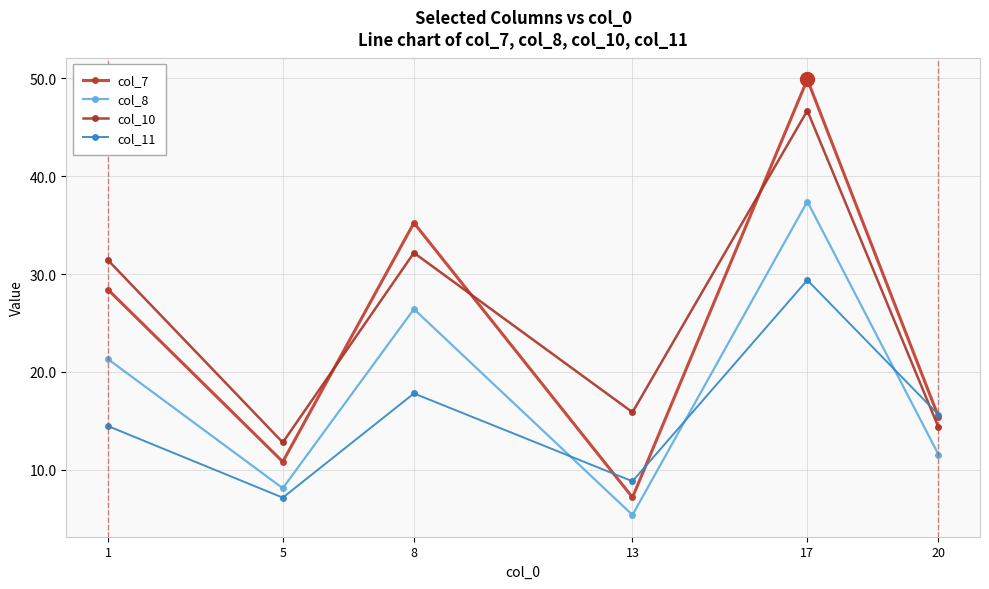

What is the value of the col_10 point at the 1st from the left?

31.4